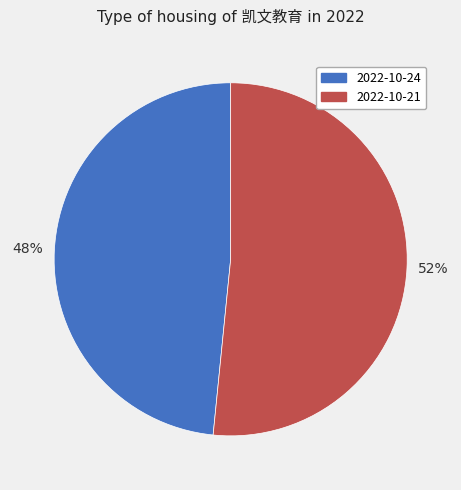

Rank the categories by value from highest to lowest.

2022-10-21, 2022-10-24